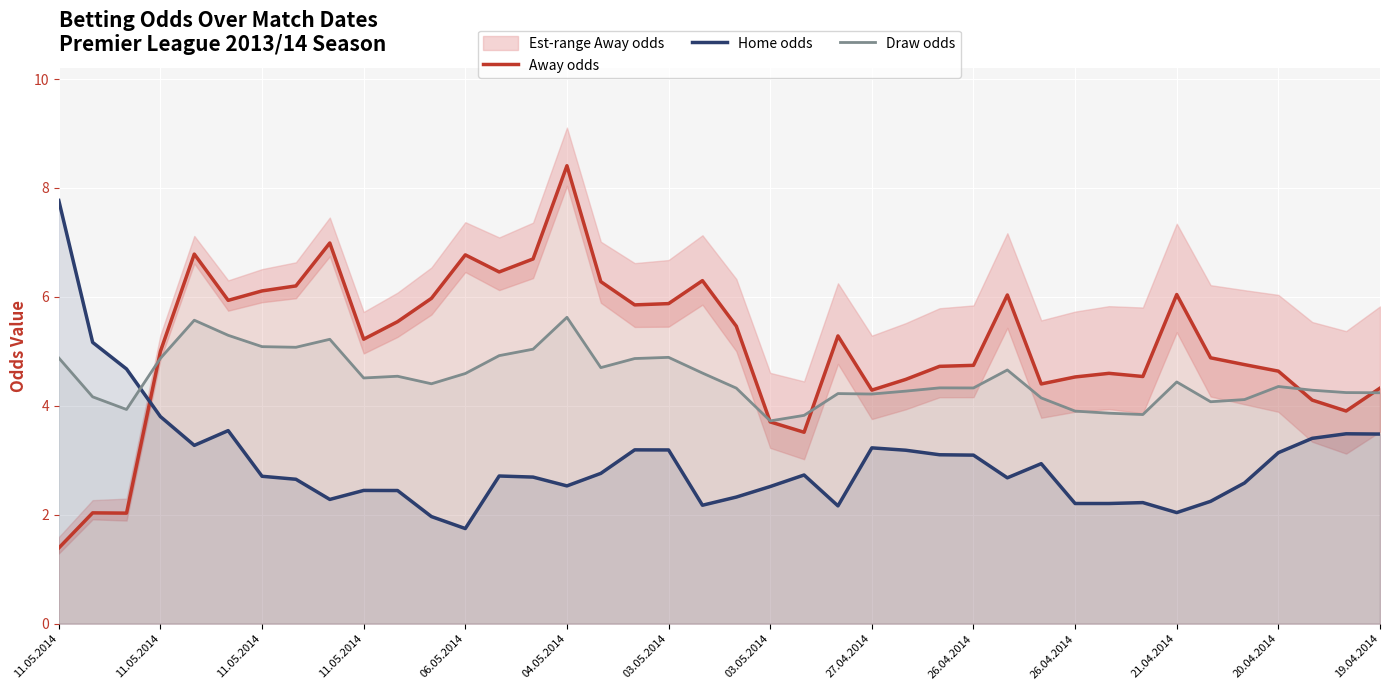

At 26.04.2014, list the series in order from smallest to largest.

Home odds, Draw odds, Away odds